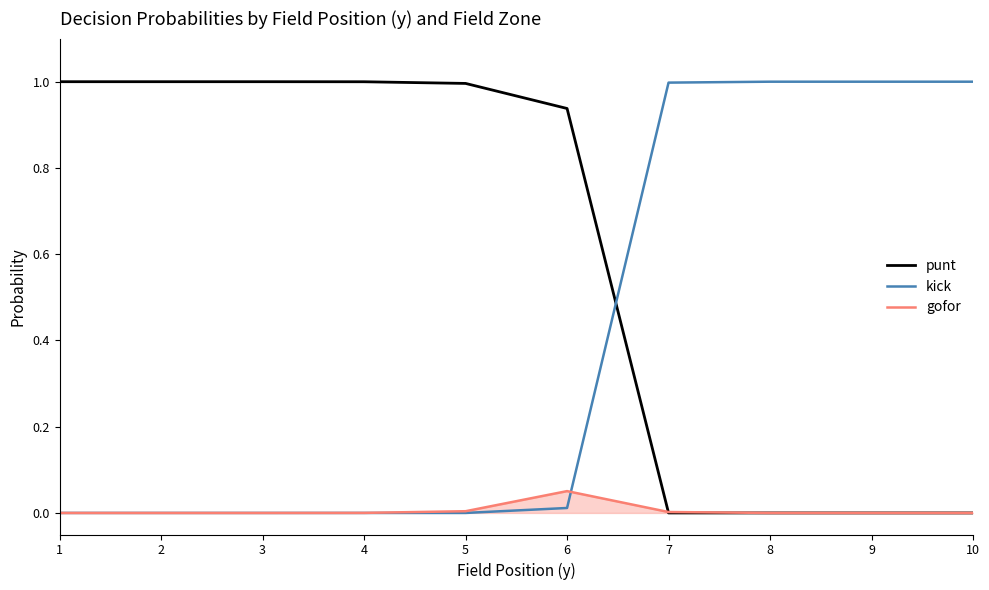

Is it true that kick equals -0.4 at 1?

False